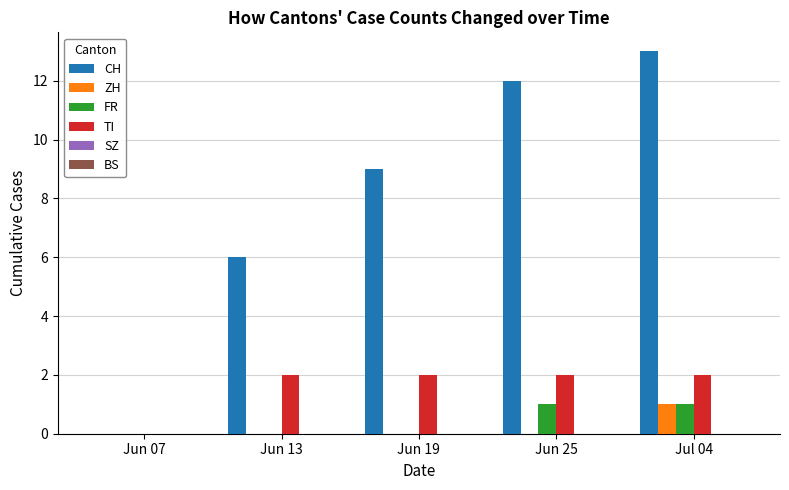

Is it true that TI equals 2 at Jun 13?

True